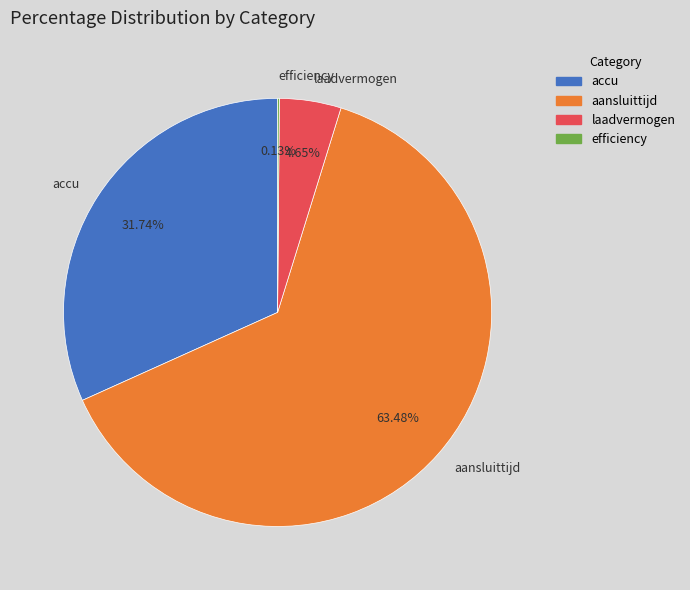

Which category accounts for the majority?

aansluittijd